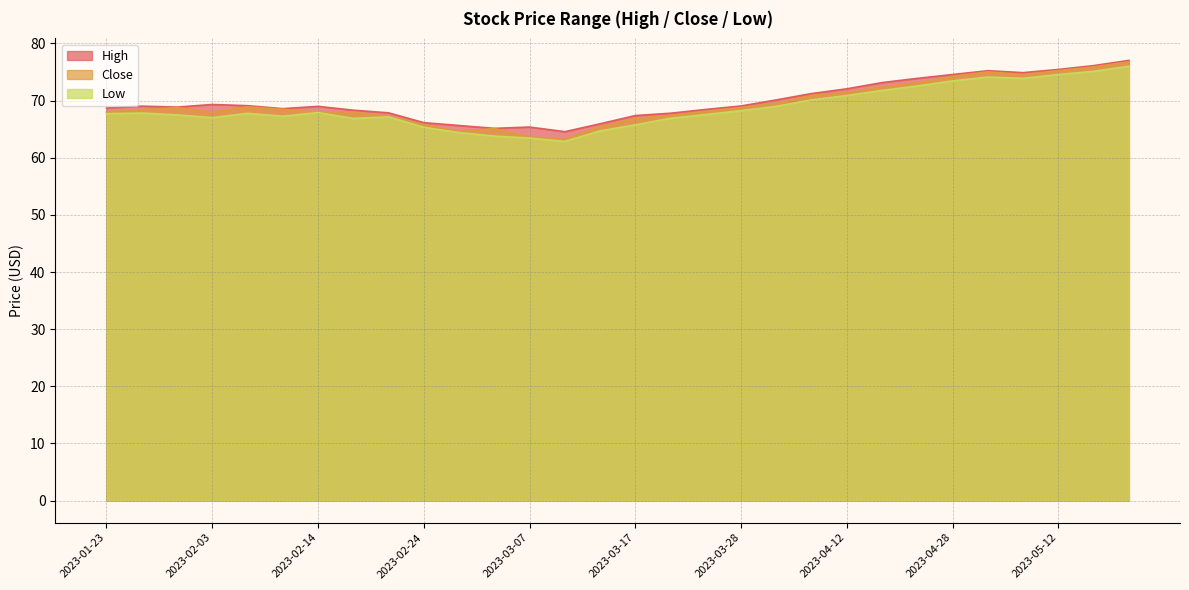

What is the label of the 2nd point from the left?

2023-01-27